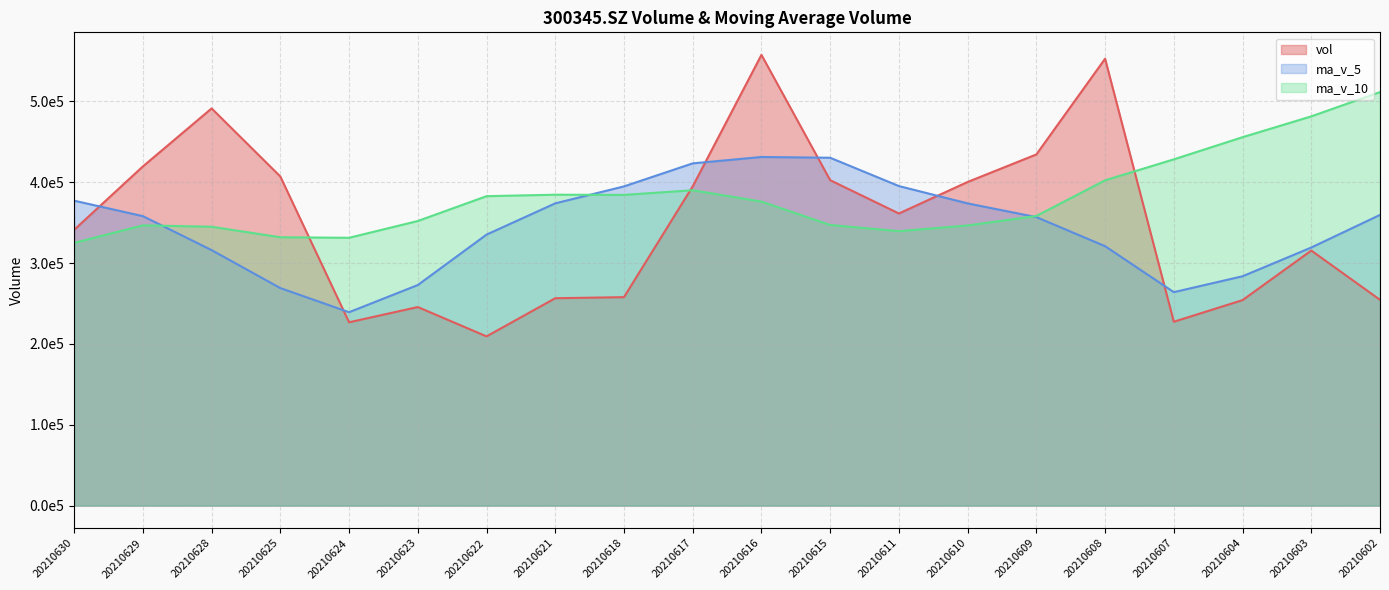

True or false: ma_v_10 and vol cross at least once.

True